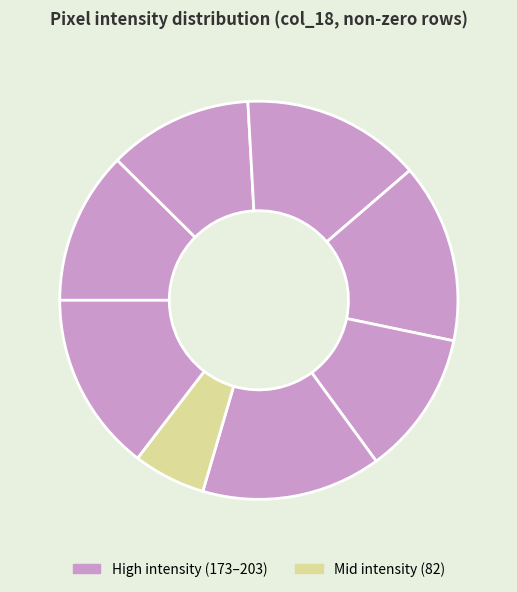

How many segments does this pie chart have?

8